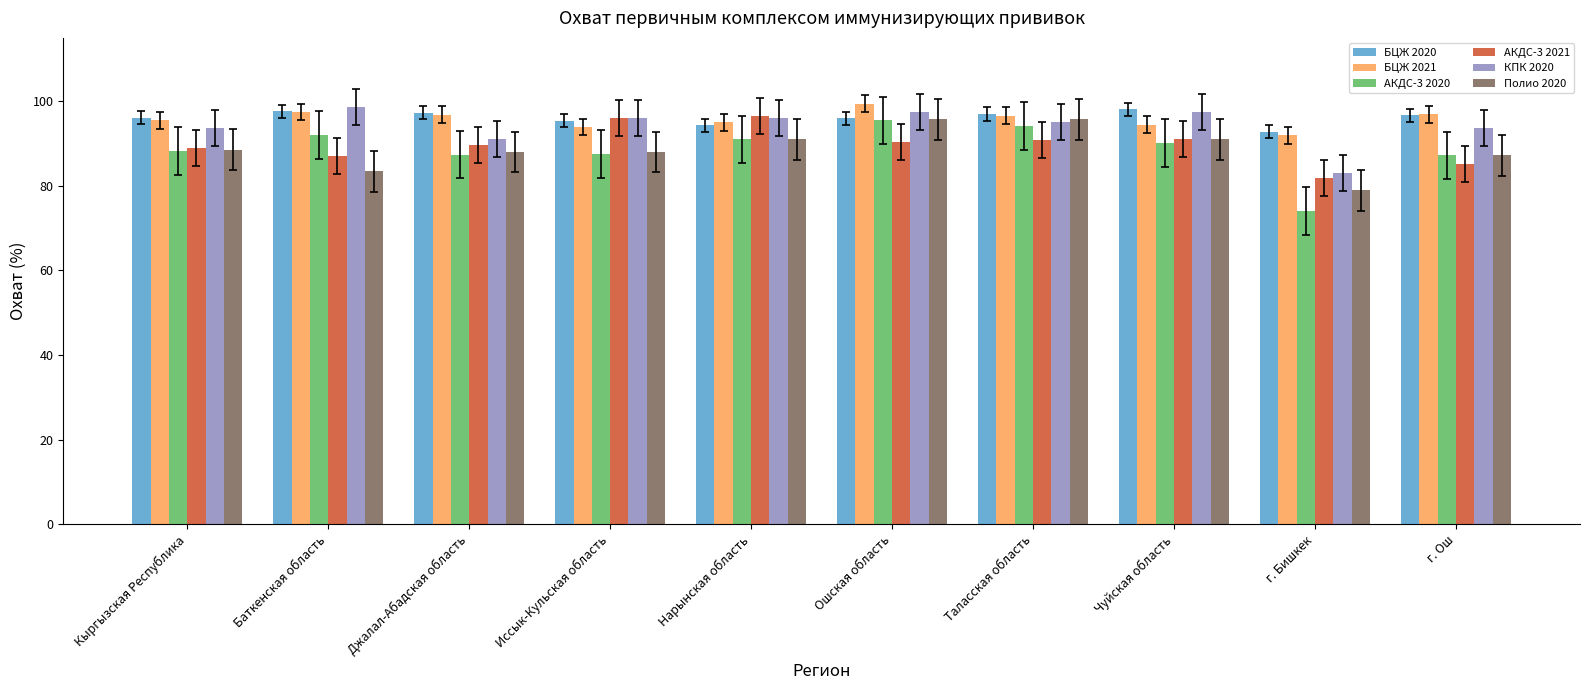

Between Баткенская область and Таласская область, which series saw the biggest shift?

Полио 2020